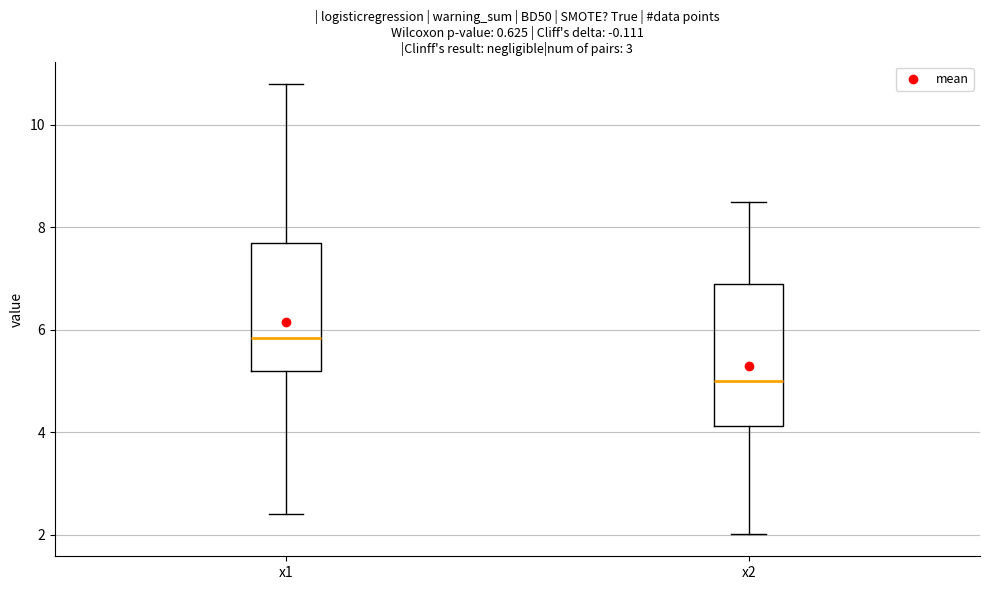

Comparing the boxes themselves (not the whiskers), which one is the tallest?

x2